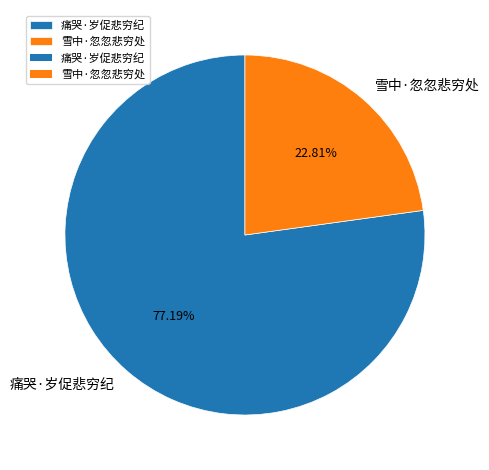

Rank the categories by value from lowest to highest.

雪中·忽忽悲穷处, 痛哭·岁促悲穷纪